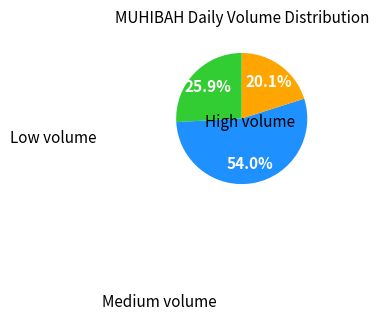

How many slices are in this pie chart?

3